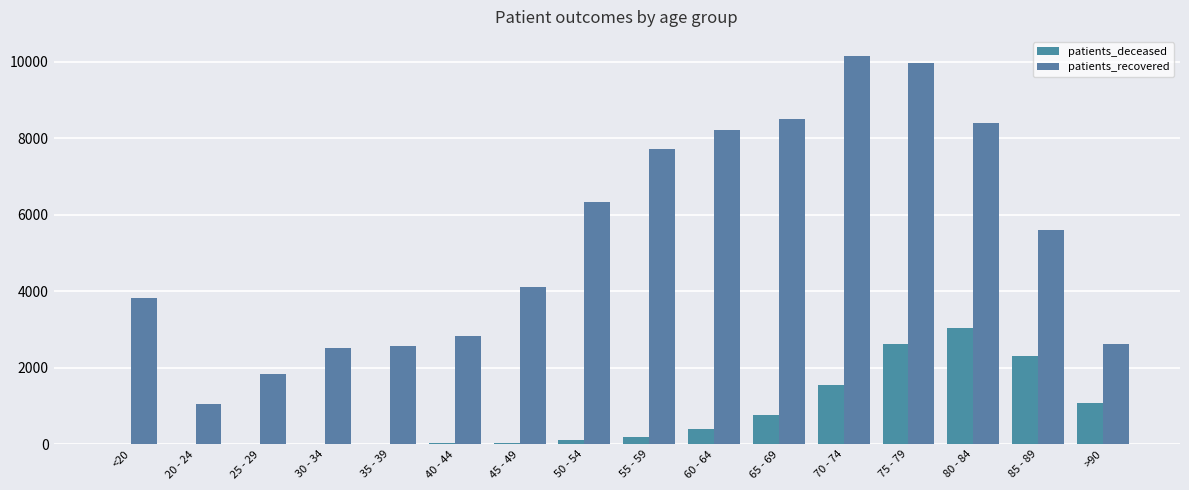

What is the label of the 14th bar from the right?

25 - 29